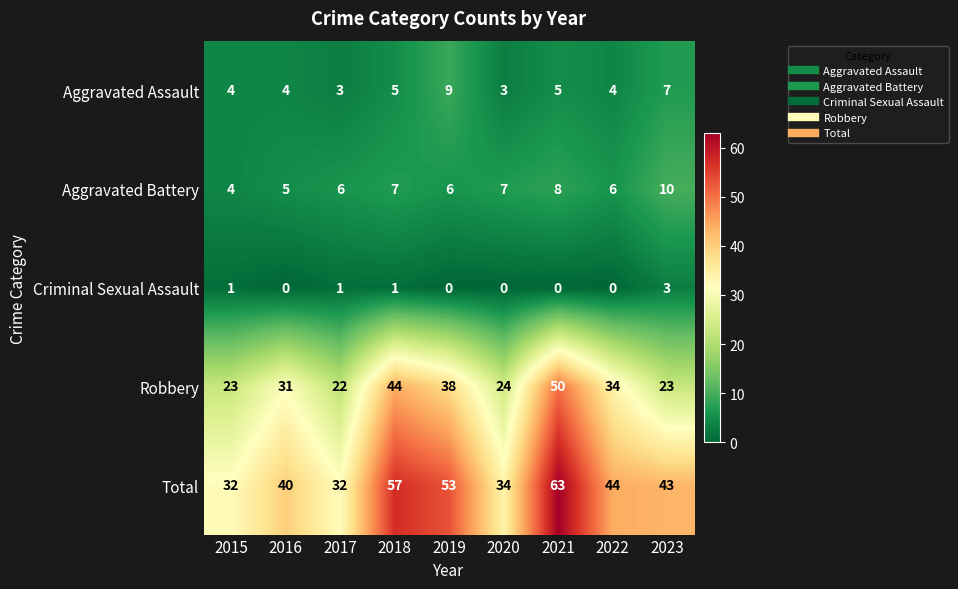

What is the sum of all Aggravated Battery values?

59